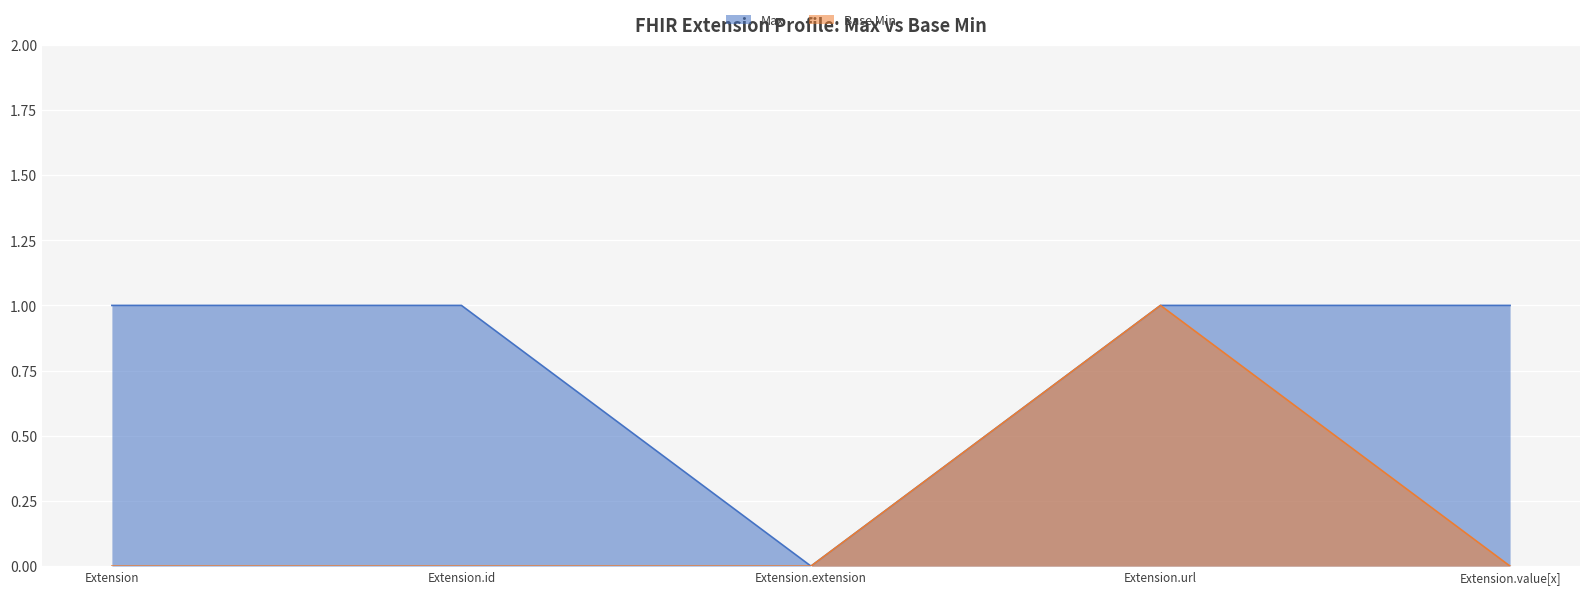

What is the total value across all series at Extension.value[x]?

1